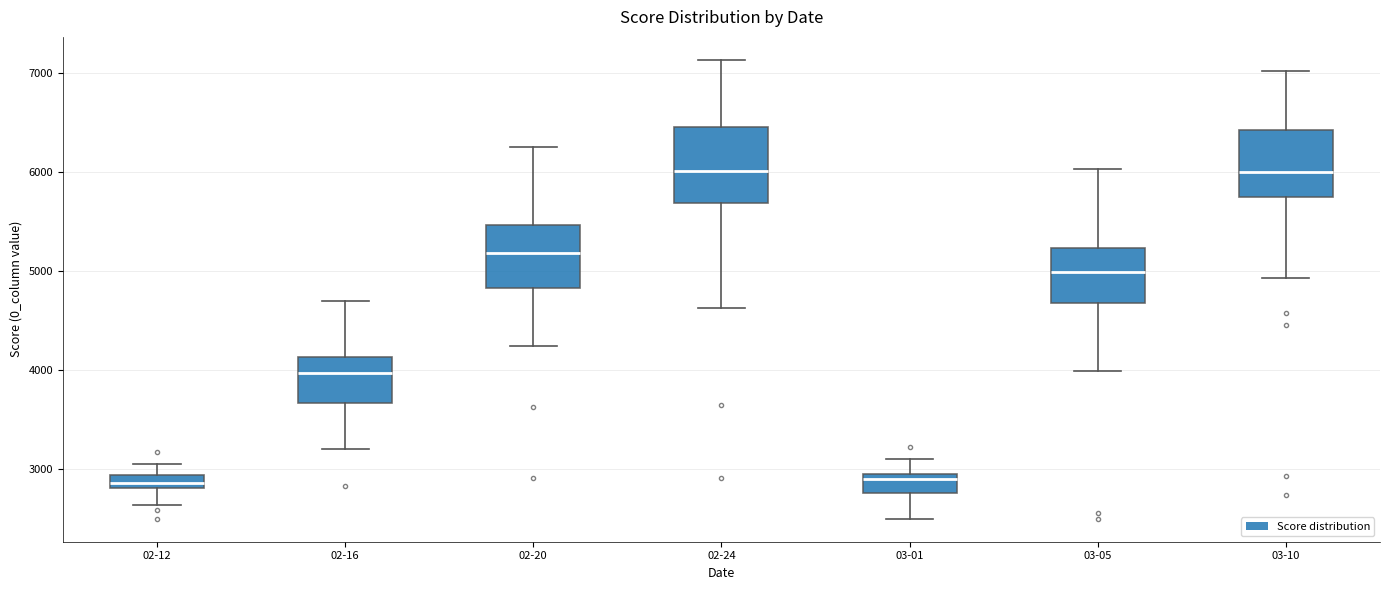

Where does the median line of the box for 02-16 sit on the y-axis? The values are not printed on the chart, so give them approximately, as read against the axis.

4000